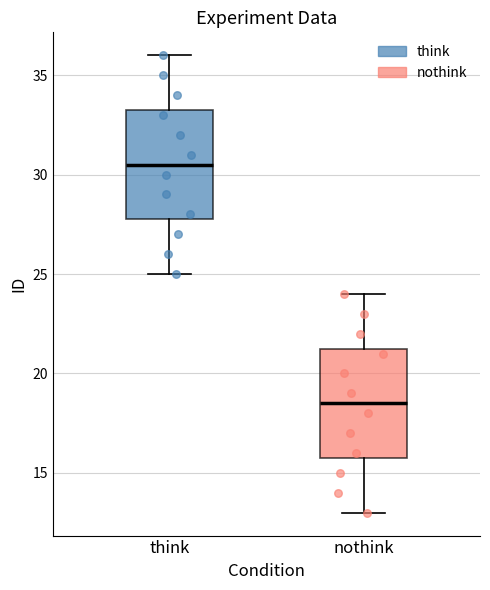

Reading left to right, transcribe this box plot: for each box, give where its median line is, the range the box spans, and where its two whiskers end, as read against the y-axis. The values are not printed on the chart, so give them approximately, as read against the axis.

think: median 30.5, box 28.0 to 33.5, whiskers 25.0 to 36.0
nothink: median 18.5, box 16.0 to 21.5, whiskers 13.0 to 24.0